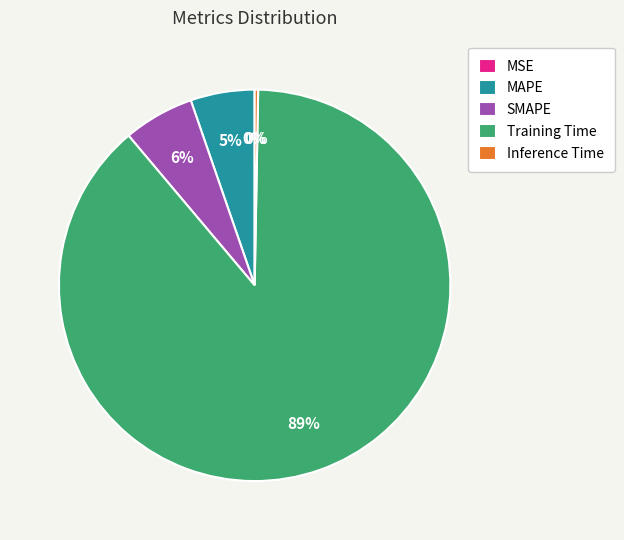

The SMAPE slice represents 6% of the pie. True or false?

True